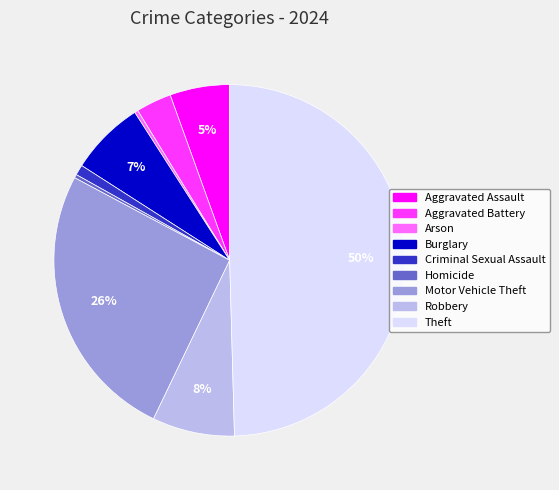

Between Aggravated Battery and Burglary, which is larger?

Burglary